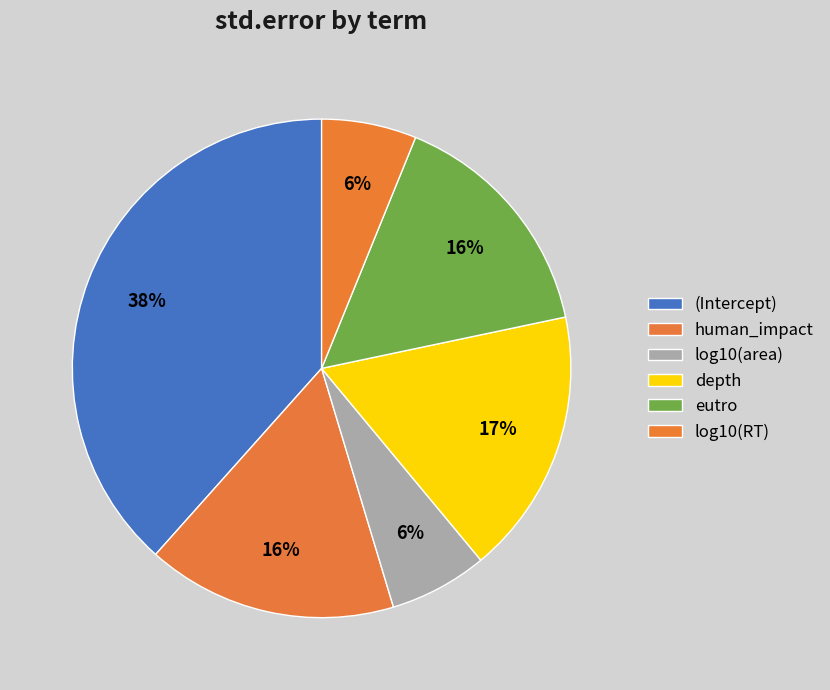

How many segments does this pie chart have?

6